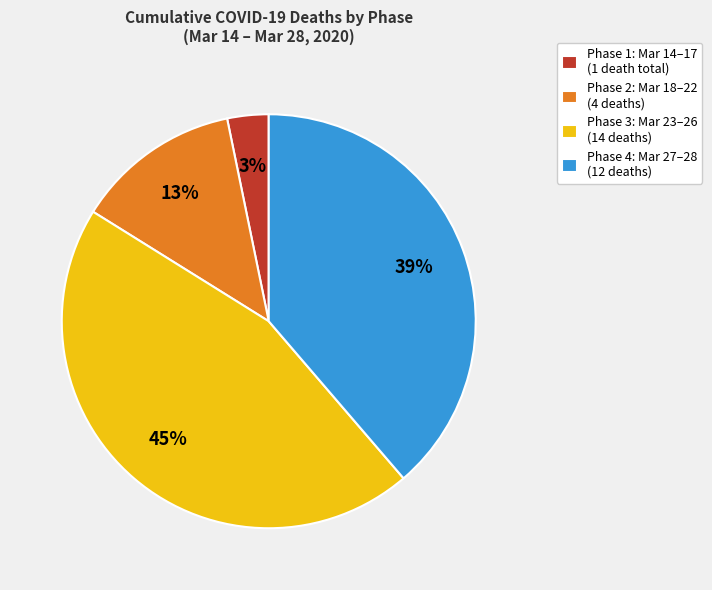

Is the sum of Phase 4: Mar 27–28 (12 deaths) and Phase 1: Mar 14–17 (1 death total) greater than half?

No